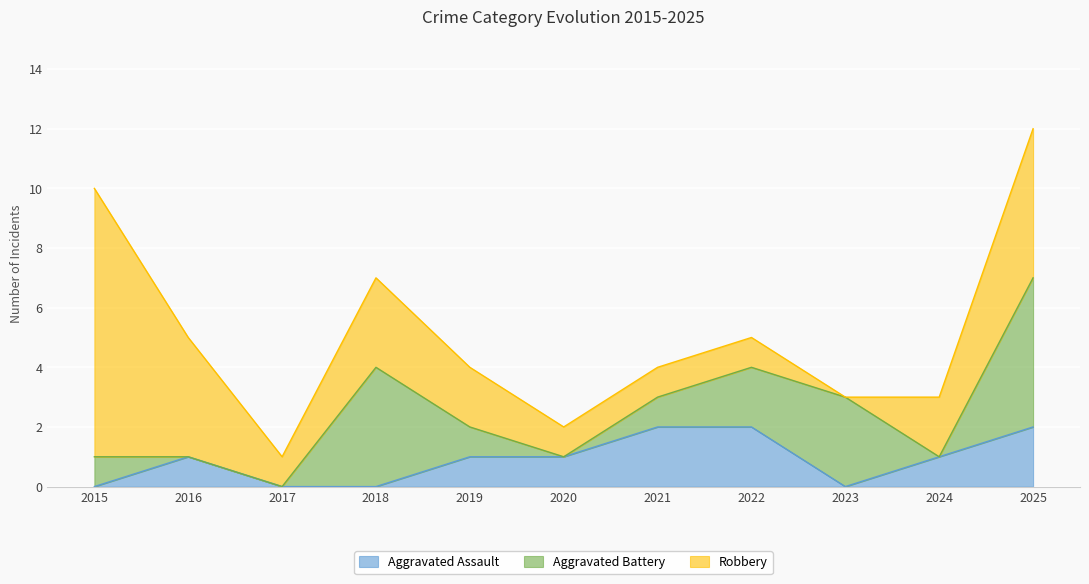

Where is Aggravated Battery nearest to the value 2?

2022